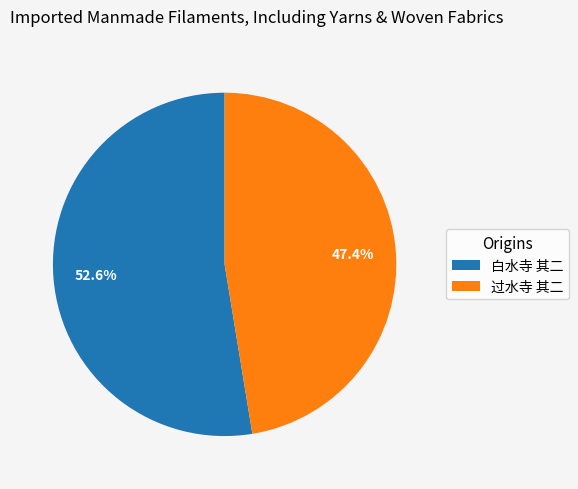

To the nearest percent, what portion does 过水寺 其二 represent?

47%